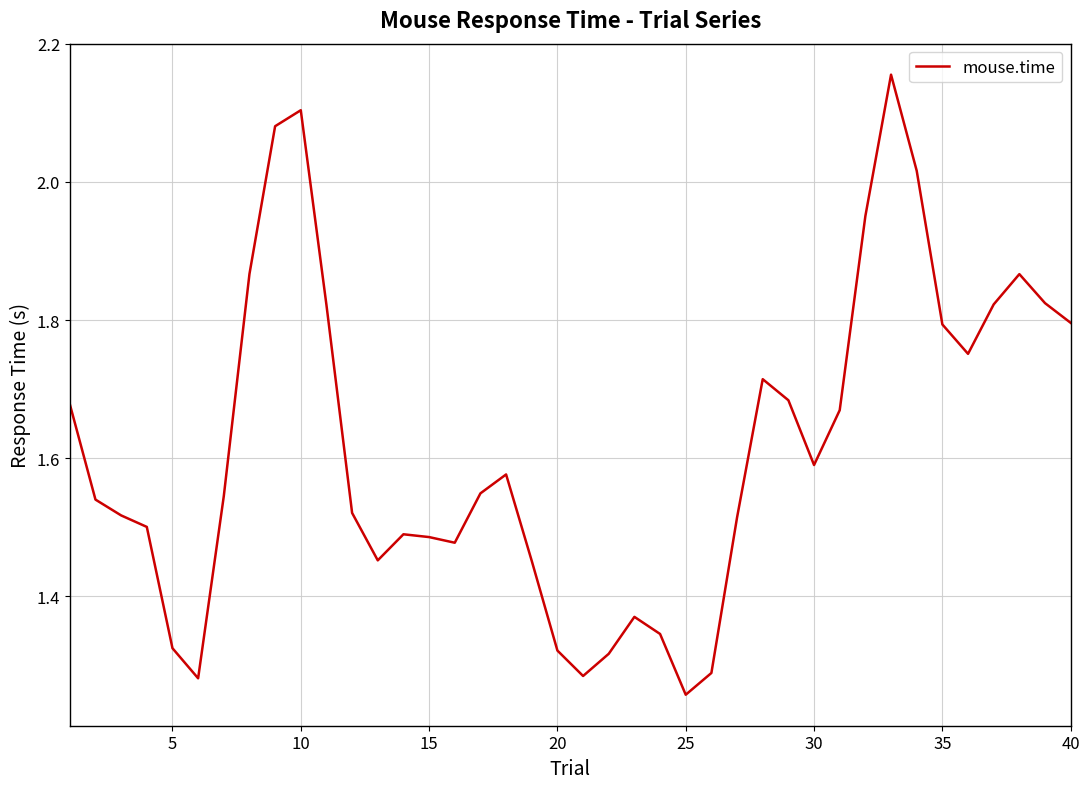

What is the difference between the maximum and minimum values?

0.9